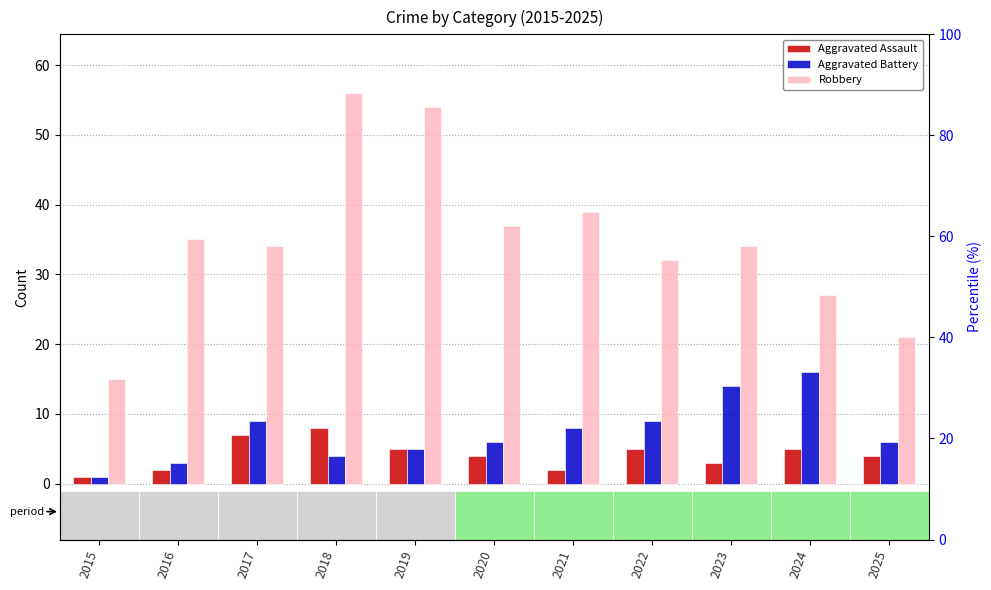

At which label is Aggravated Battery closest to 8?

2021